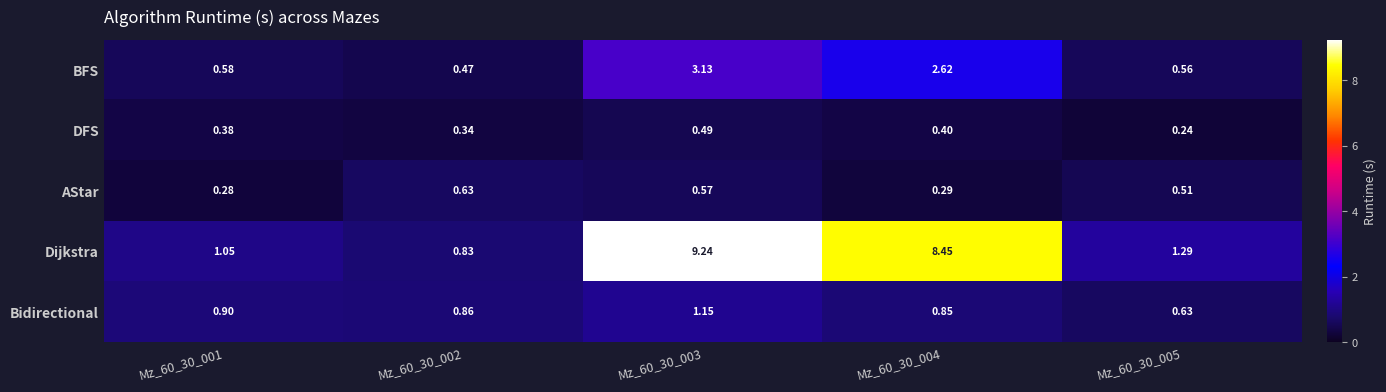

Between Mz_60_30_002 and Mz_60_30_005, which series saw the biggest shift?

Dijkstra